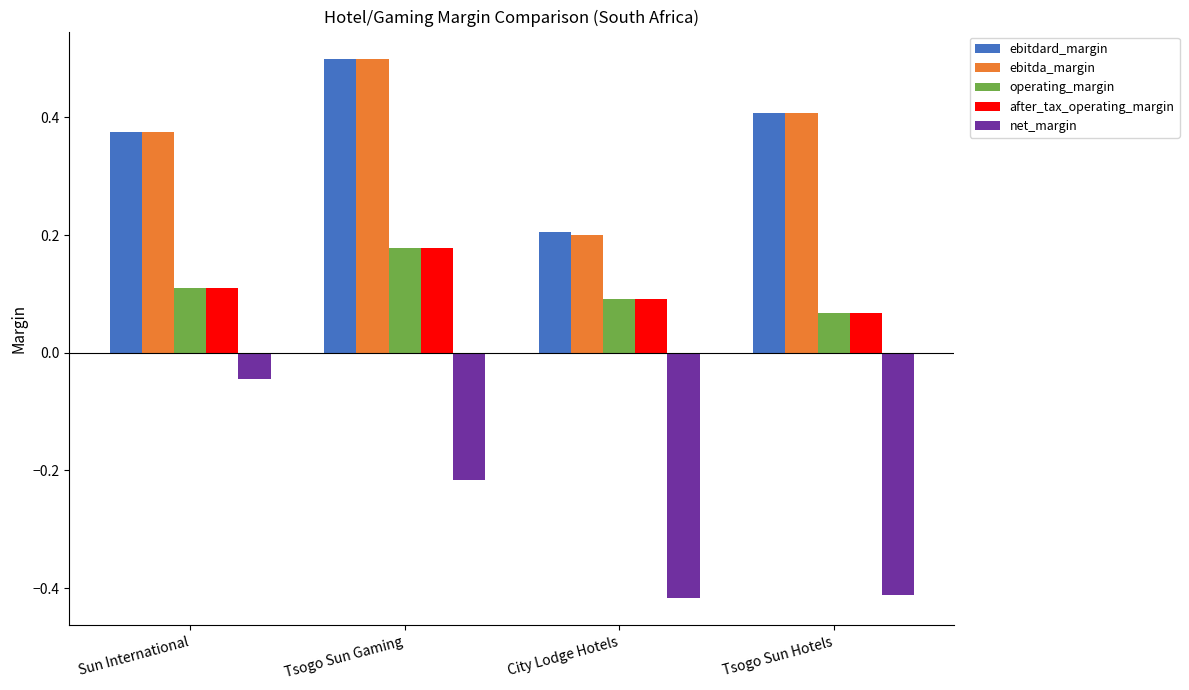

Is the value of ebitdard_margin at Tsogo Sun Gaming greater than the value of operating_margin at City Lodge Hotels?

Yes